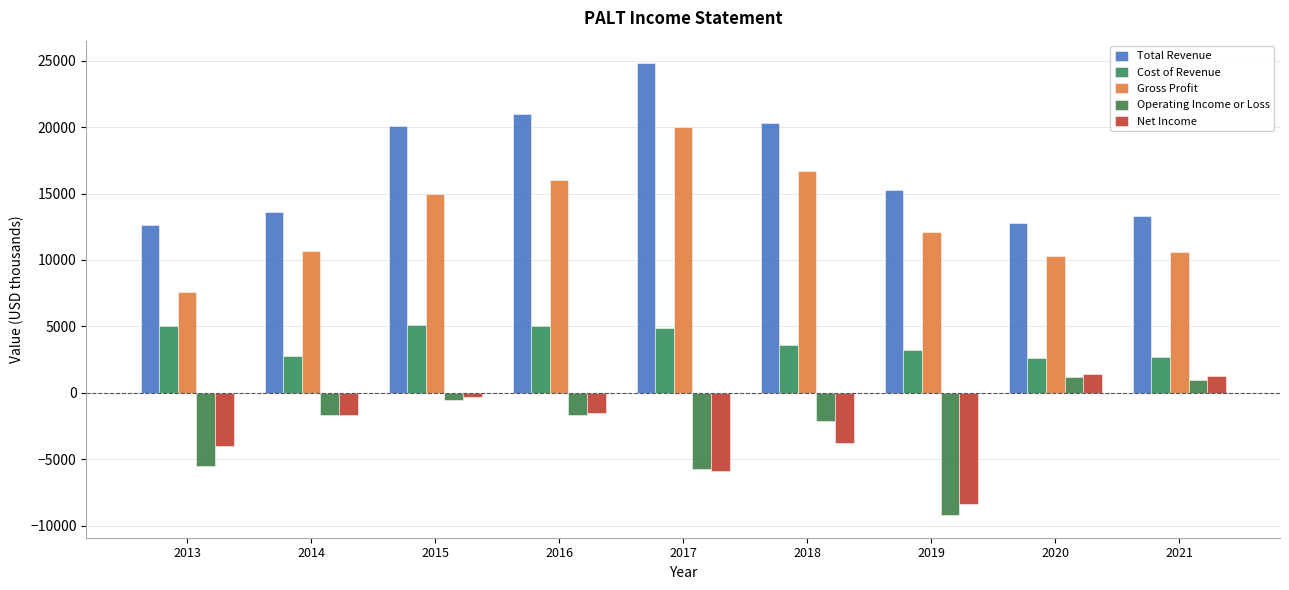

What is the difference between the highest and lowest values at 2014?

15300